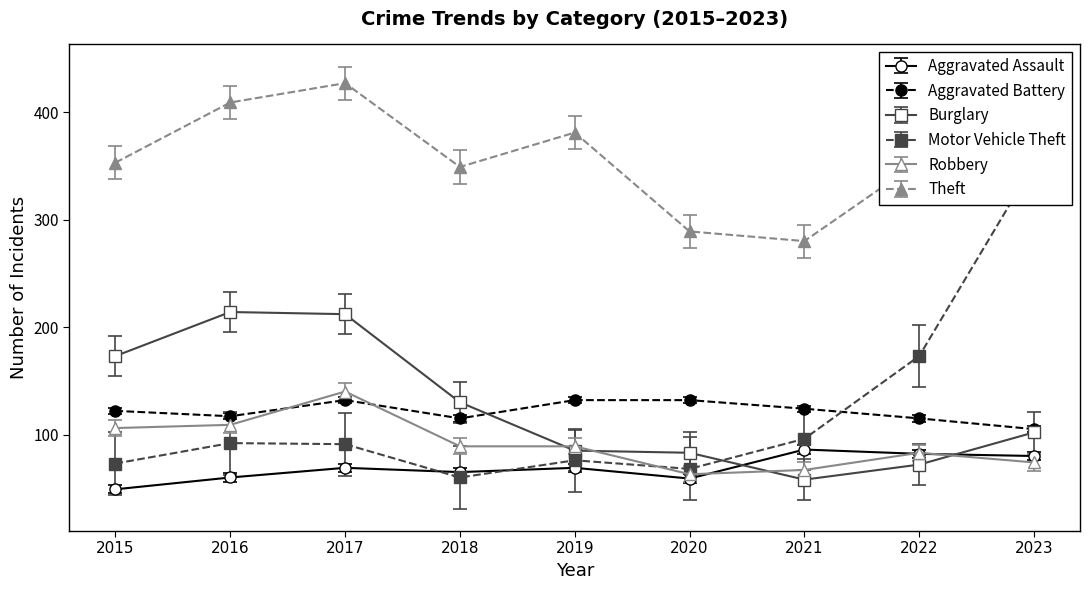

What is the average value of the Burglary series?

125